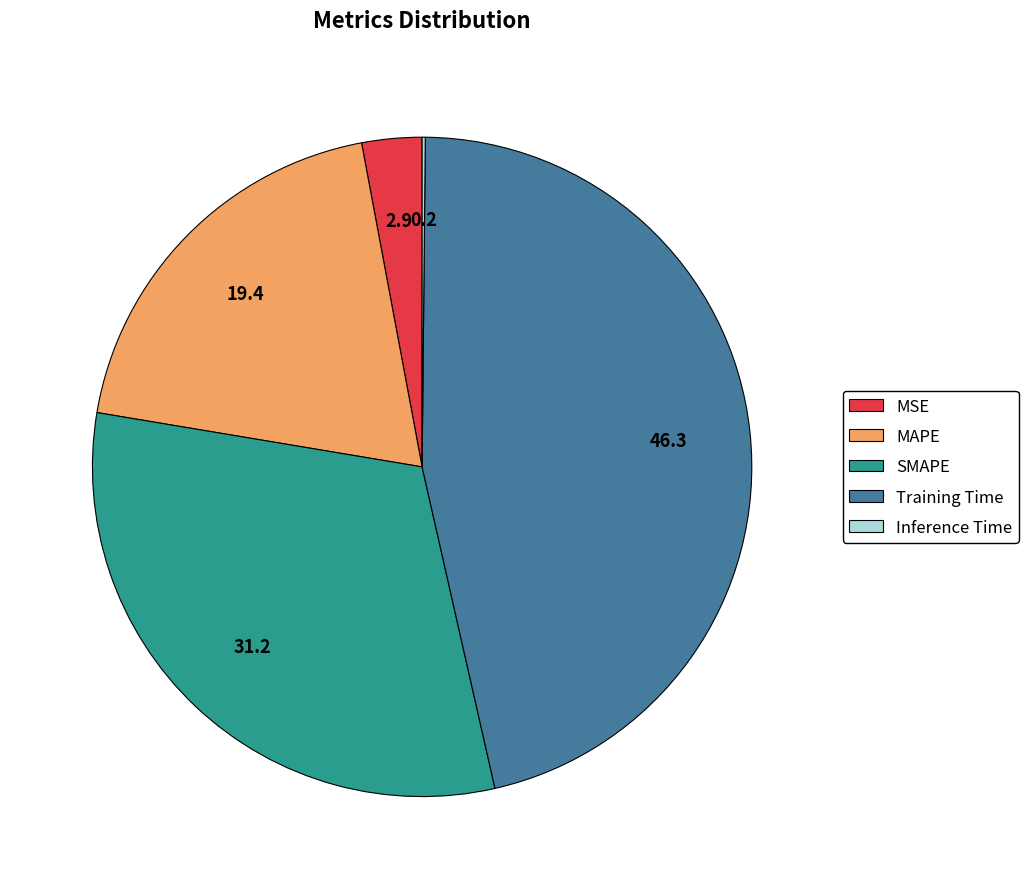

Combined, do MAPE and SMAPE account for over 50%?

Yes